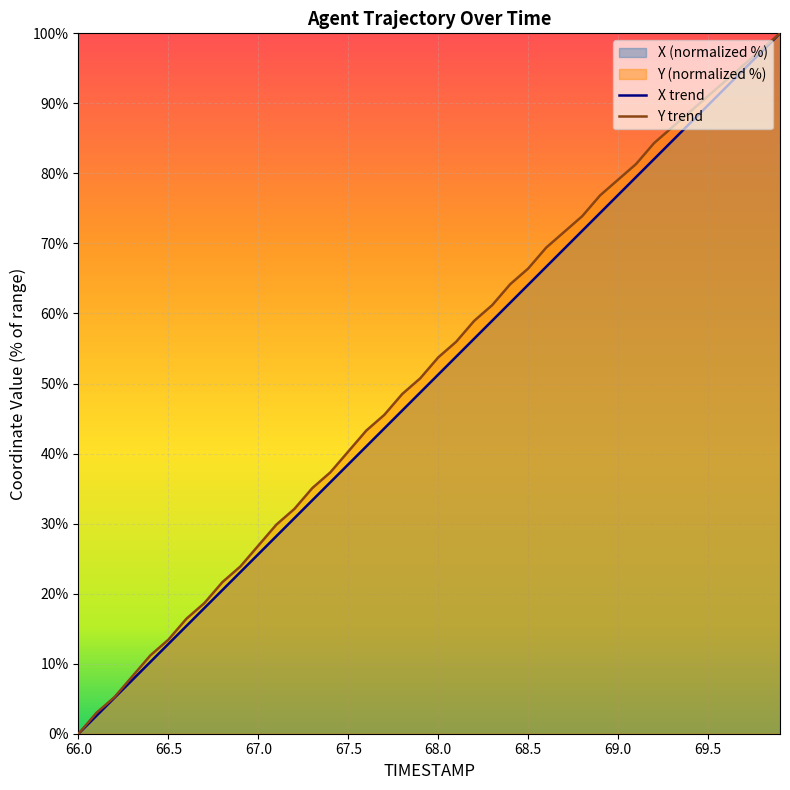

Reading right to left, extract all data points from this chart.

X: 69.9=100.0	69.8=97.4	69.7=94.9	69.6=92.3	69.5=89.7	69.4=87.2	69.3=84.6	69.2=82.0	69.1=79.5	69.0=76.9	68.9=74.4	68.8=71.8	68.7=69.2	68.6=66.7	68.5=64.1	68.4=61.5	68.3=59.0	68.2=56.4	68.1=53.8	68.0=51.3	67.9=48.7	67.8=46.2	67.7=43.6	67.6=41.0	67.5=38.5	67.4=35.9	67.3=33.3	67.2=30.8	67.1=28.2	67.0=25.6	66.9=23.1	66.8=20.5	66.7=17.9	66.6=15.4	66.5=12.8	66.4=10.3	66.3=7.7	66.2=5.1	66.1=2.6	66.0=0.0
Y: 69.9=100.0	69.8=97.8	69.7=95.5	69.6=93.3	69.5=91.0	69.4=88.8	69.3=86.6	69.2=84.3	69.1=81.3	69.0=79.1	68.9=76.9	68.8=73.9	68.7=71.6	68.6=69.4	68.5=66.4	68.4=64.2	68.3=61.2	68.2=59.0	68.1=56.0	68.0=53.7	67.9=50.7	67.8=48.5	67.7=45.5	67.6=43.3	67.5=40.3	67.4=37.3	67.3=35.1	67.2=32.1	67.1=29.9	67.0=26.9	66.9=23.9	66.8=21.6	66.7=18.7	66.6=16.4	66.5=13.4	66.4=11.2	66.3=8.2	66.2=5.2	66.1=3.0	66.0=0.0